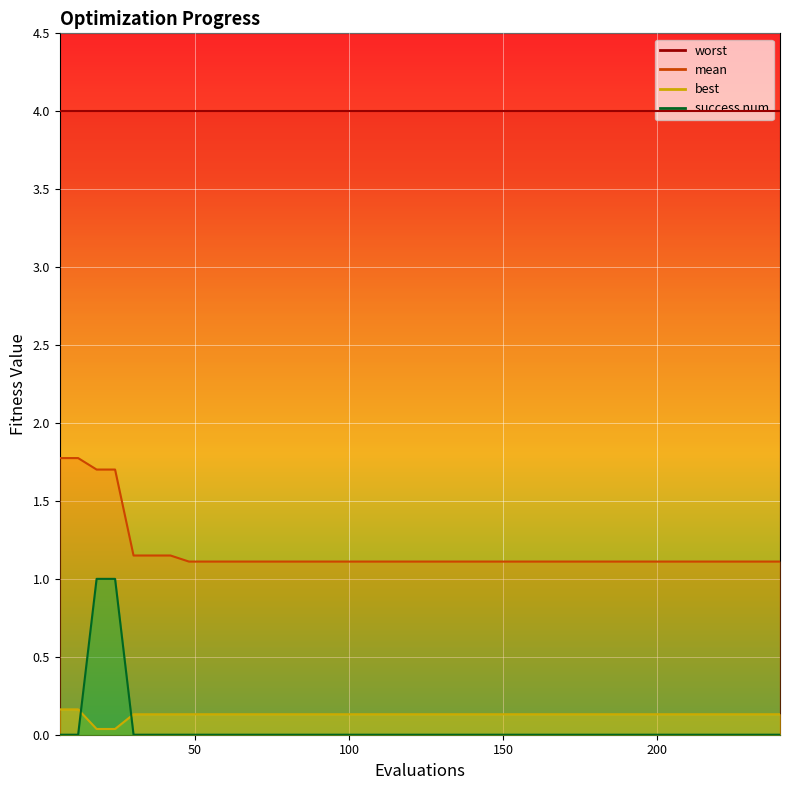

Is the value of best at 12 greater than the value of success_num at 35?

Yes